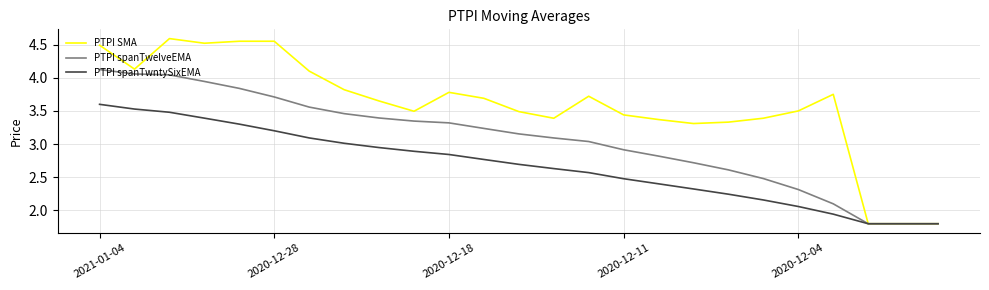

List the series in order of their peak value, lowest first.

PTPI spanTwntySixEMA, PTPI spanTwelveEMA, PTPI SMA